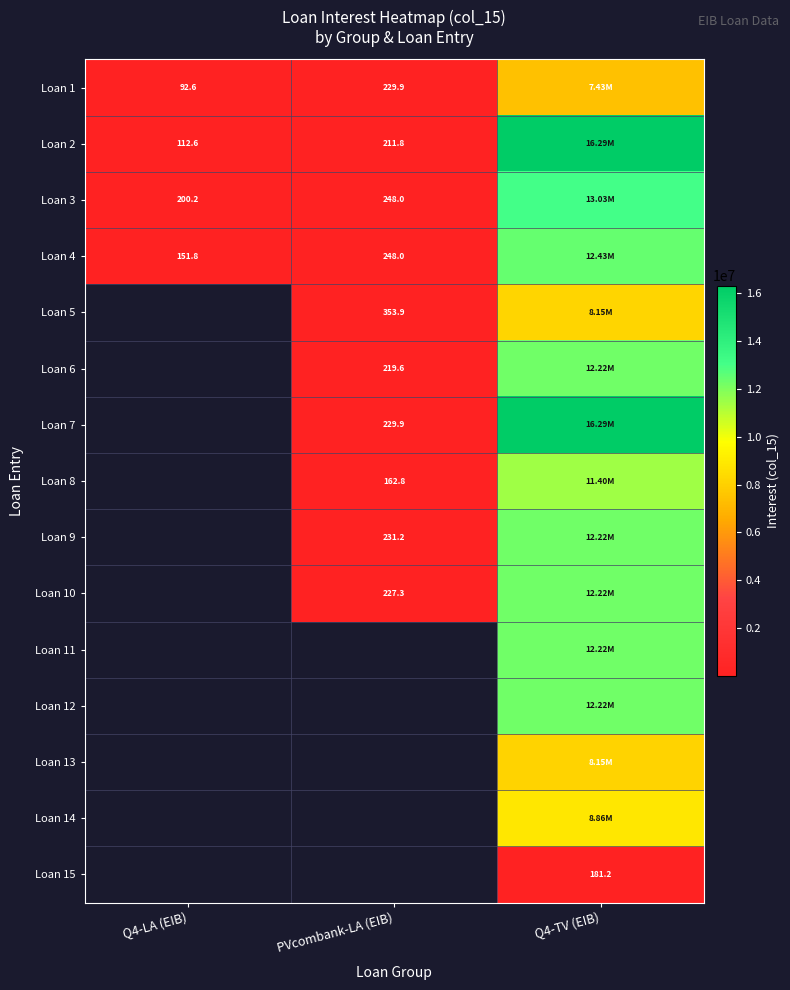

List the labels in order of Loan 3 value, smallest first.

Q4-LA (EIB), PVcombank-LA (EIB), Q4-TV (EIB)